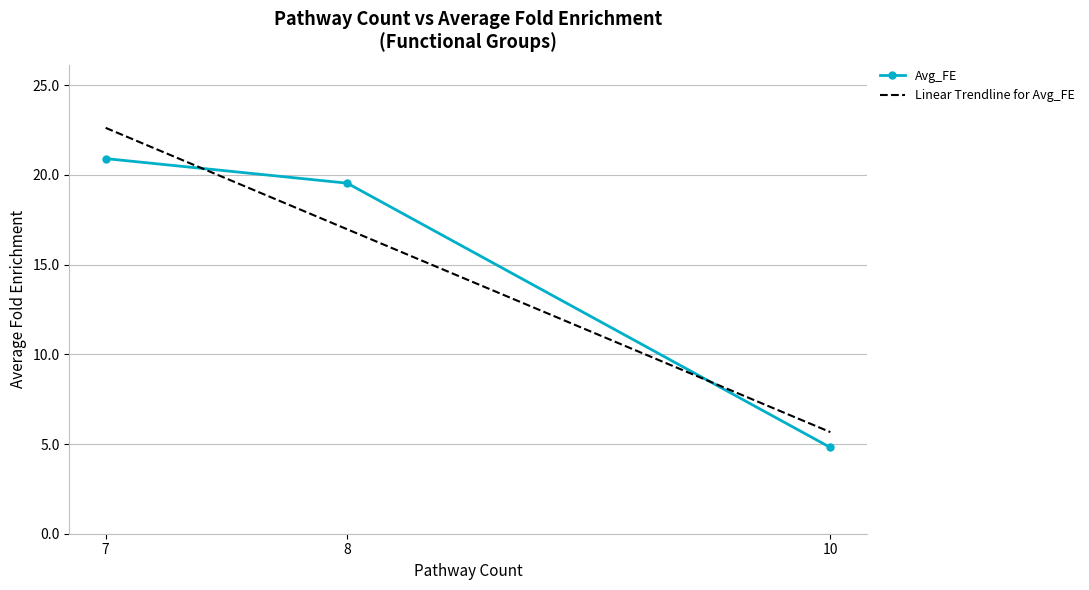

How many lines are shown in the chart?

1